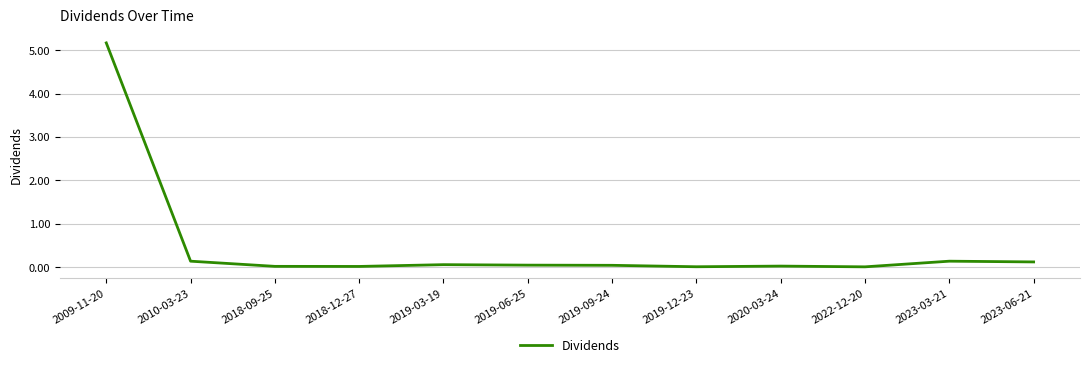

The value at 2018-09-25 is 0.0. True or false?

True